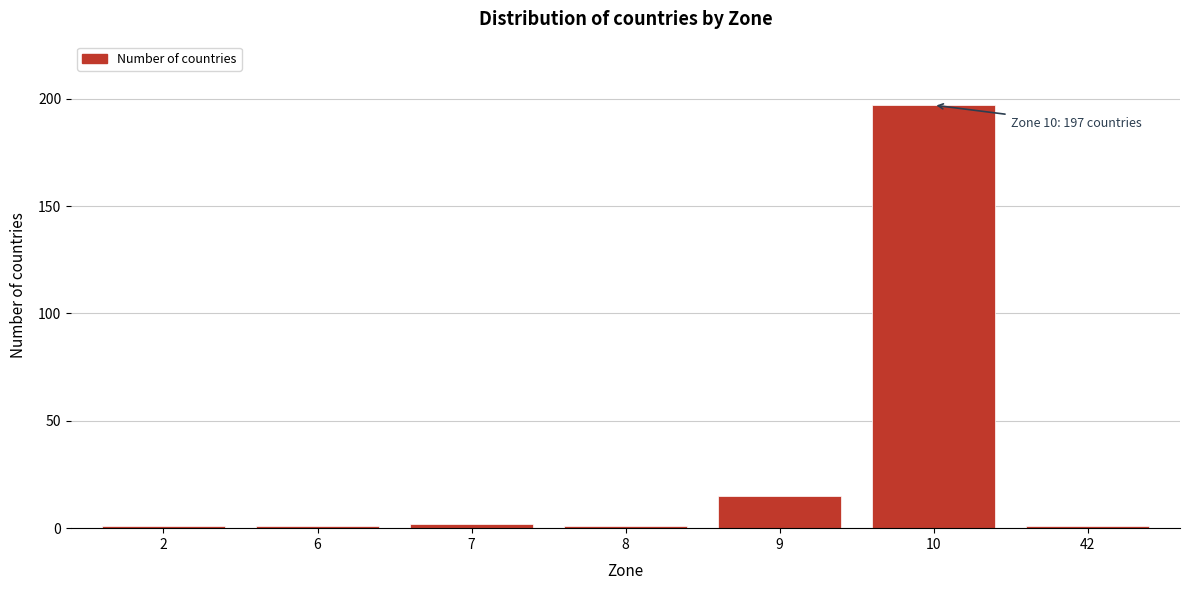

Reading left to right, what are all the values shown in this chart?

2=1	6=1	7=2	8=1	9=15	10=197	42=1